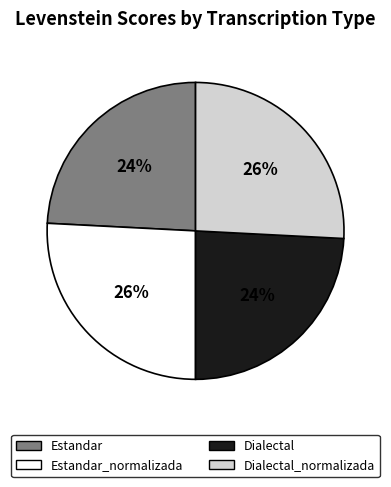

Does any single category account for the majority?

No